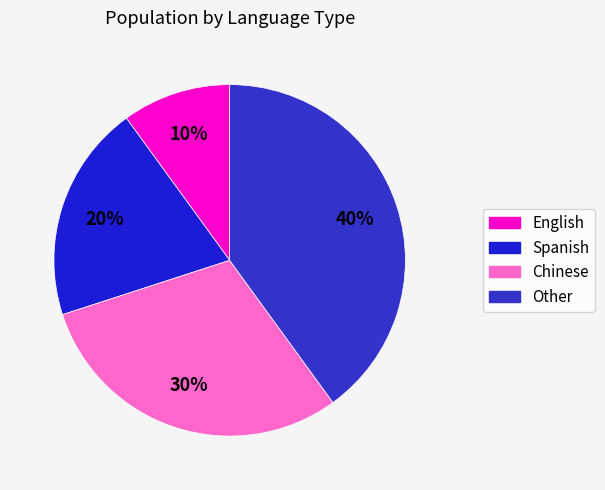

To the nearest percent, what portion does English represent?

10%